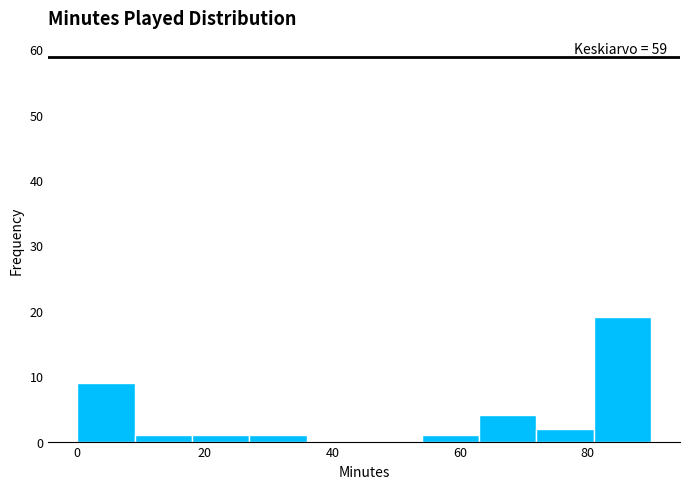

Which range on the x-axis has the tallest bar?

81 to 90